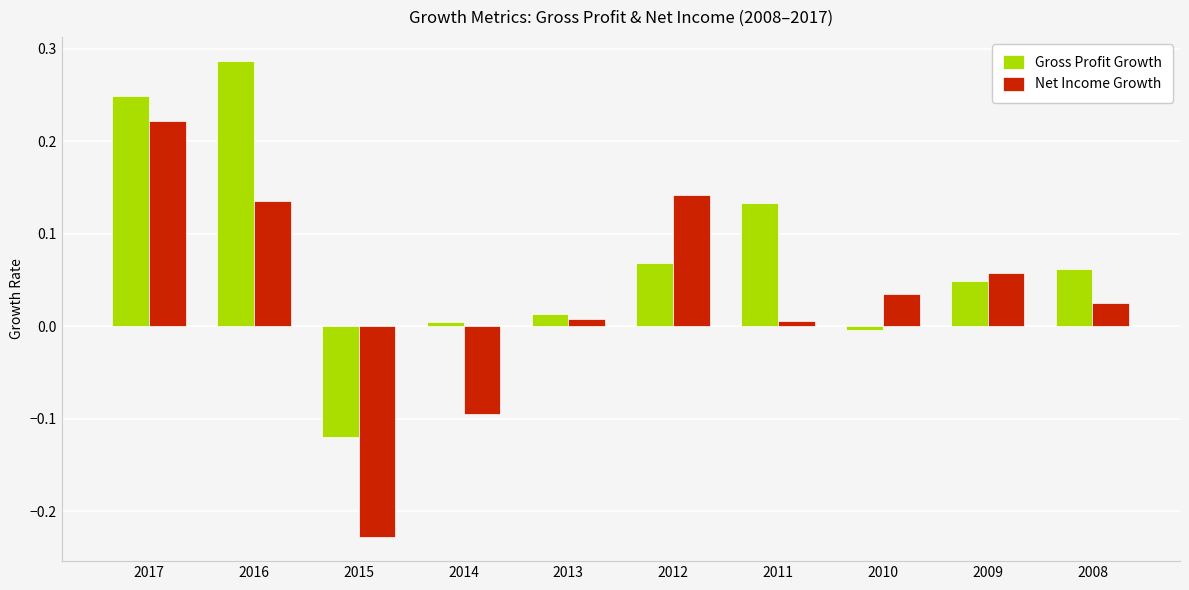

Is it true that Net Income Growth equals 0.3 at 2017?

False